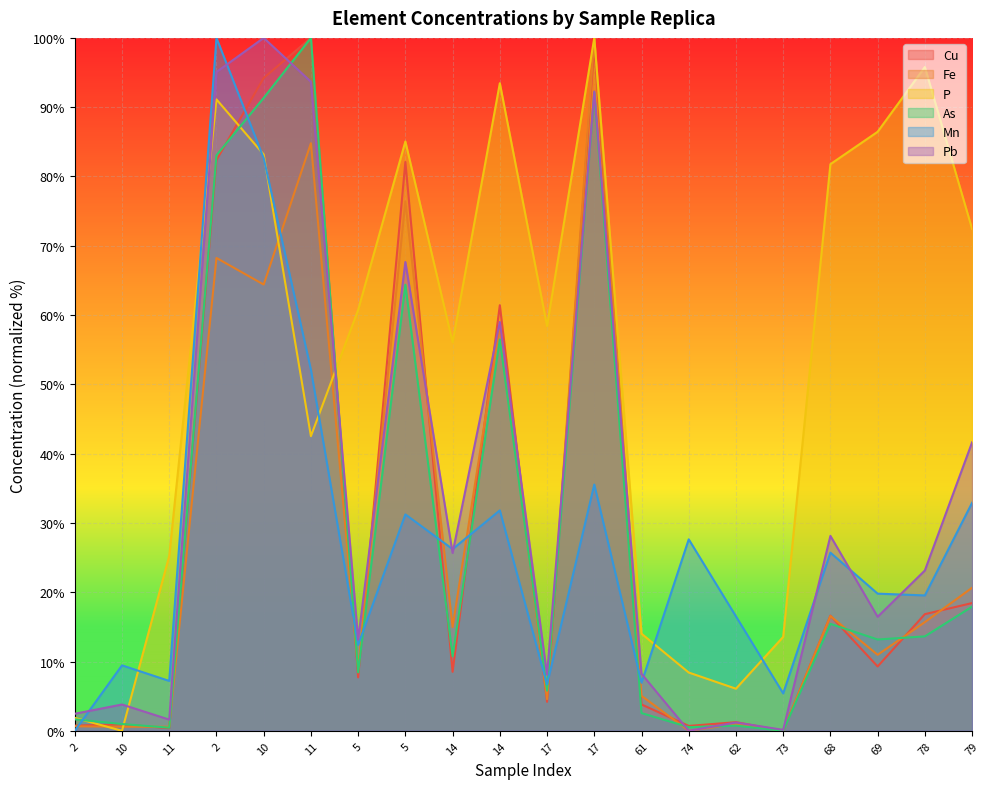

In As, how many points are higher than both neighbors (excluding endpoints)?

6